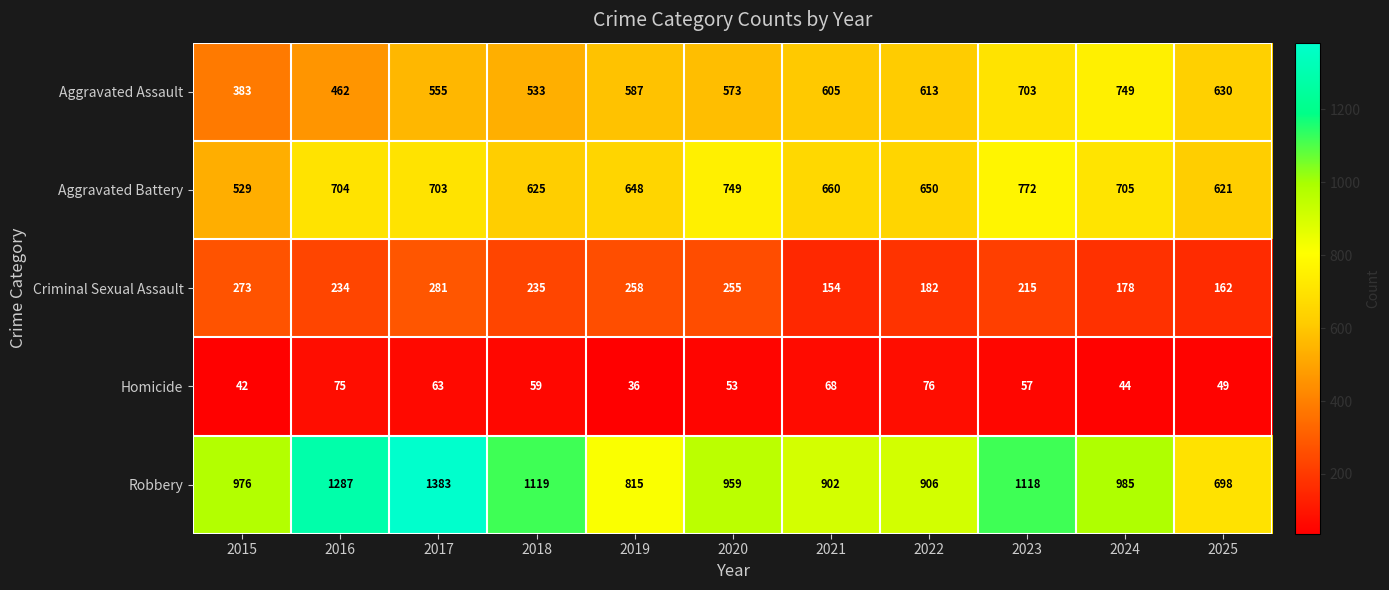

Count the number of data series in this chart.

5